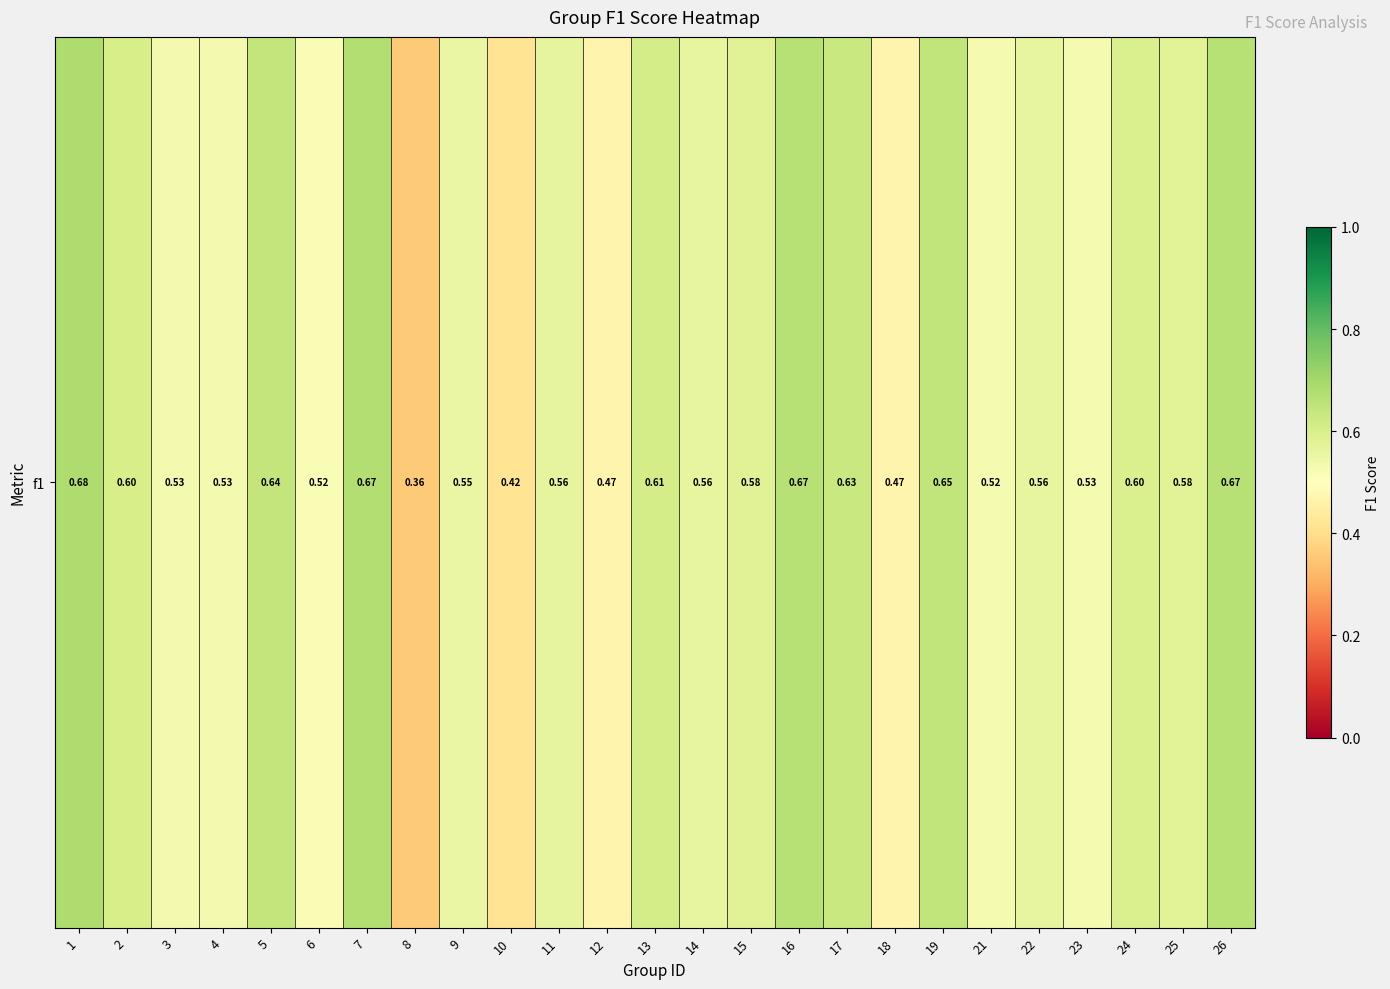

Reading left to right, what are all the values shown in this chart?

1=0.7	2=0.6	3=0.5	4=0.5	5=0.6	6=0.5	7=0.7	8=0.4	9=0.6	10=0.4	11=0.6	12=0.5	13=0.6	14=0.6	15=0.6	16=0.7	17=0.6	18=0.5	19=0.6	21=0.5	22=0.6	23=0.5	24=0.6	25=0.6	26=0.7